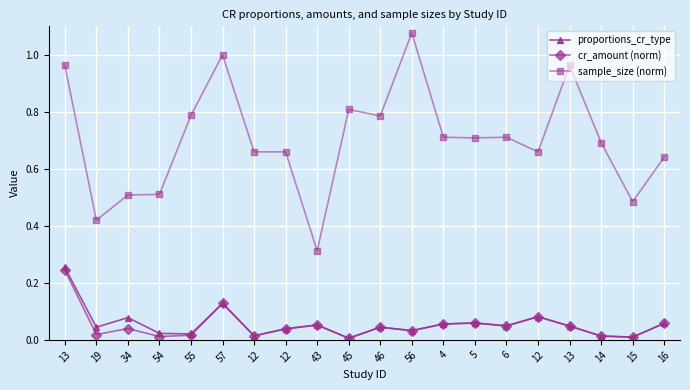

What is the difference between the highest and lowest values at 5?

0.6